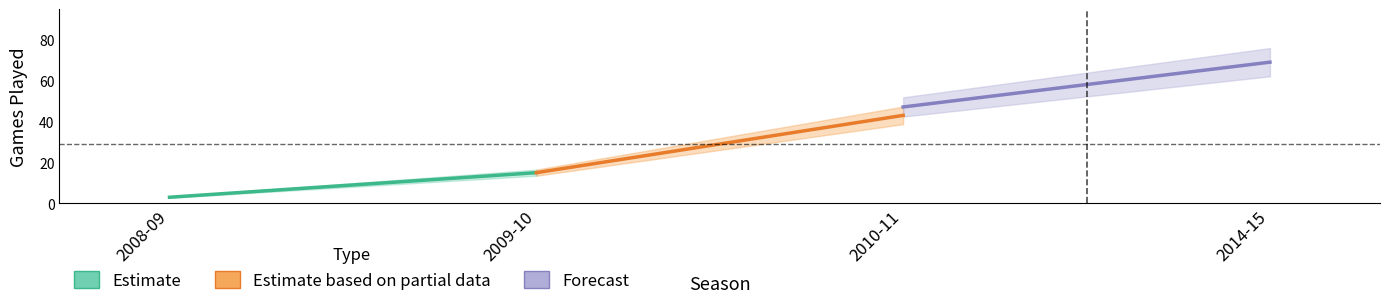

How many lines are shown in the chart?

1